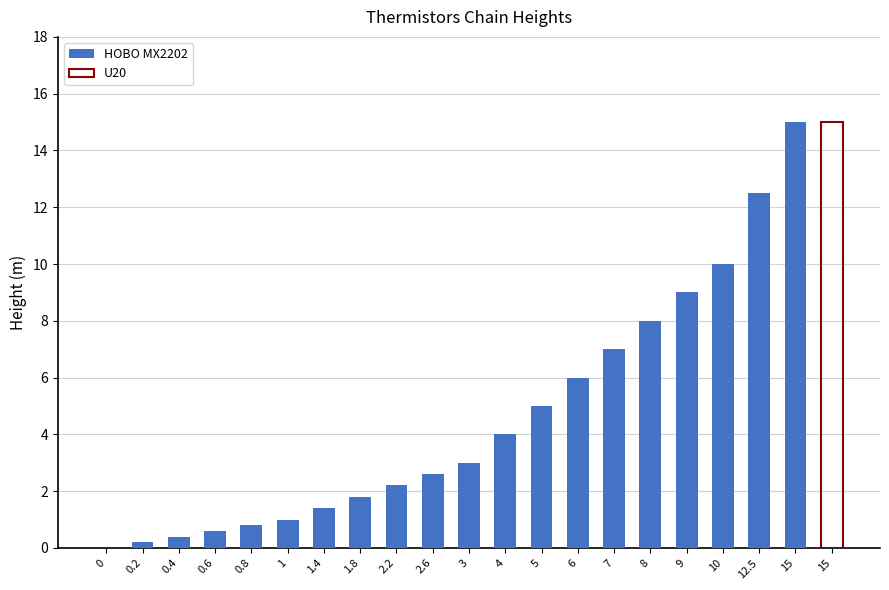

What is the label of the 14th bar from the left?

6